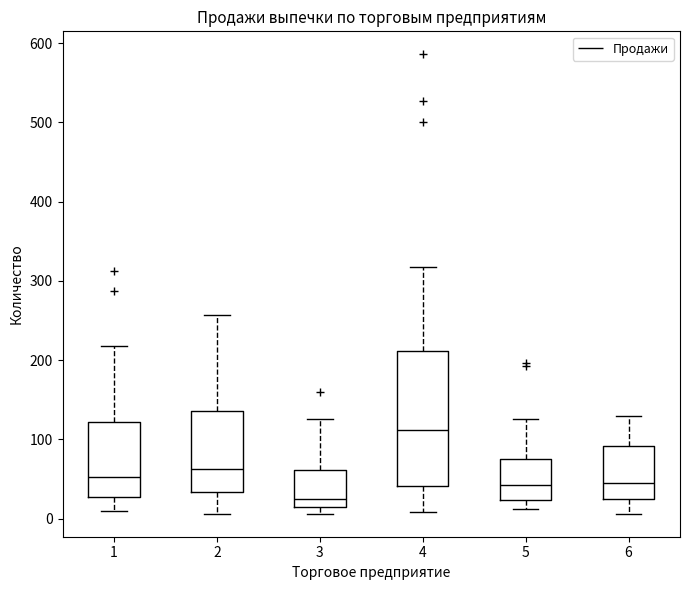

Where does the lower whisker of the box at x = 6 end on the y-axis? The values are not printed on the chart, so give them approximately, as read against the axis.

10